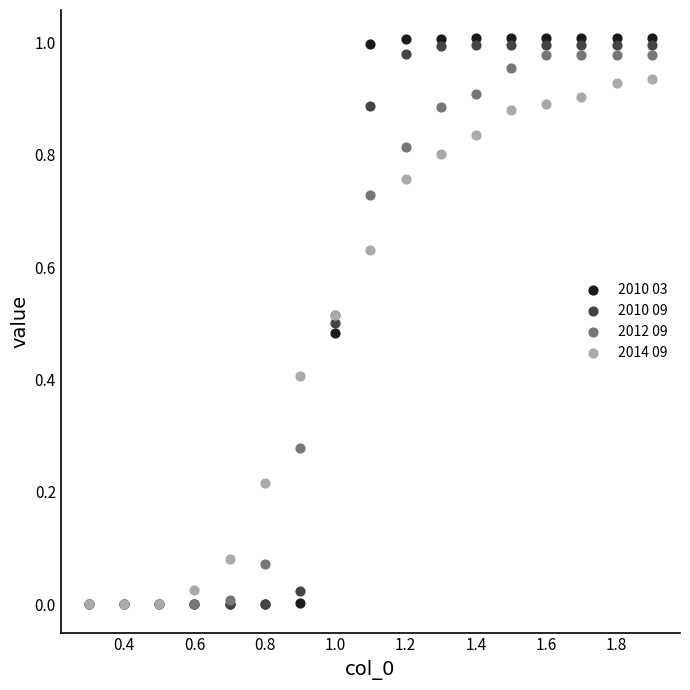

Which series contains the highest Y value?

2010 03